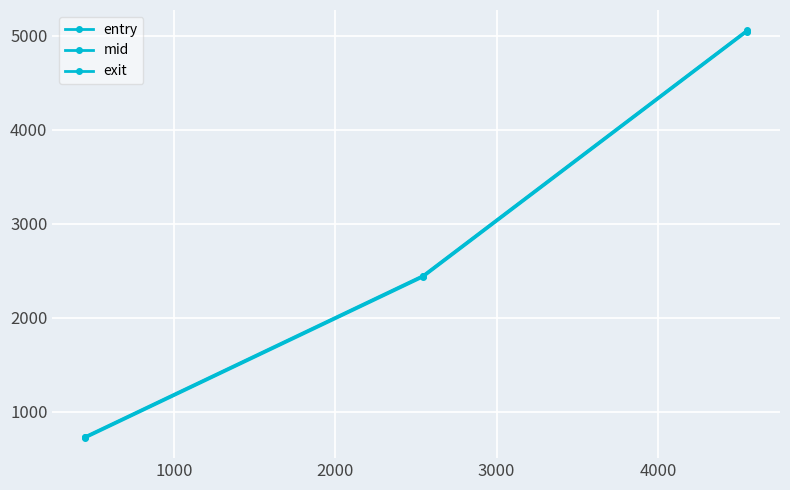

Is this an area chart (filled region under the line)?

No